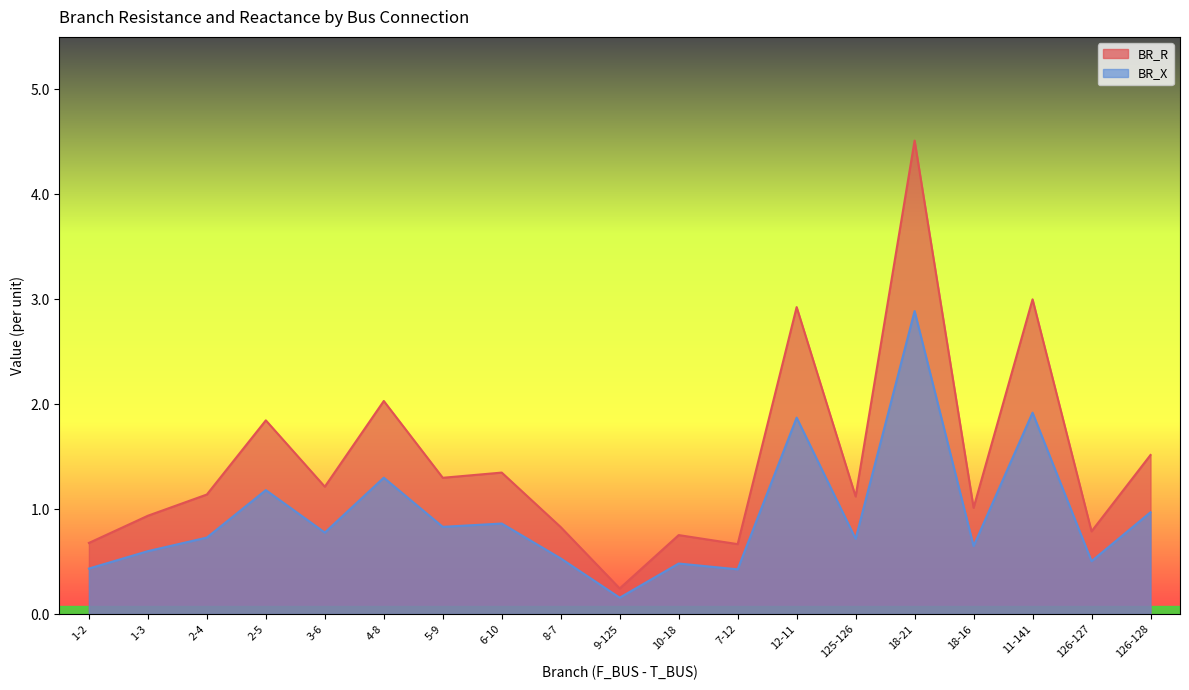

True or false: BR_X and BR_R cross at least once.

False